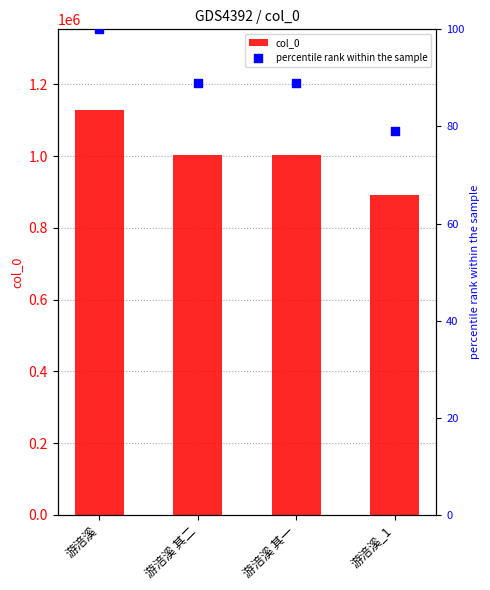

Which series has the widest spread of Y values?

col_0